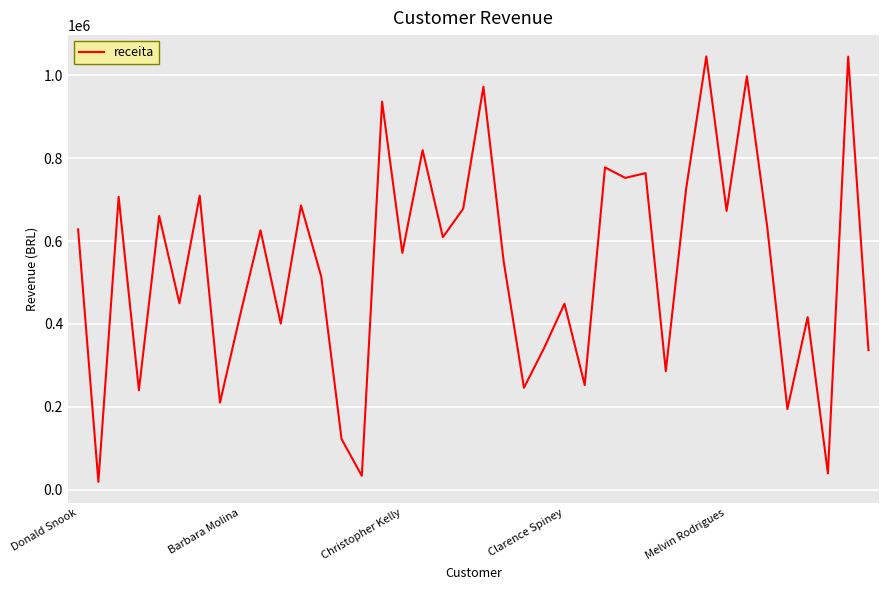

What is the greatest value displayed?

1045755.3